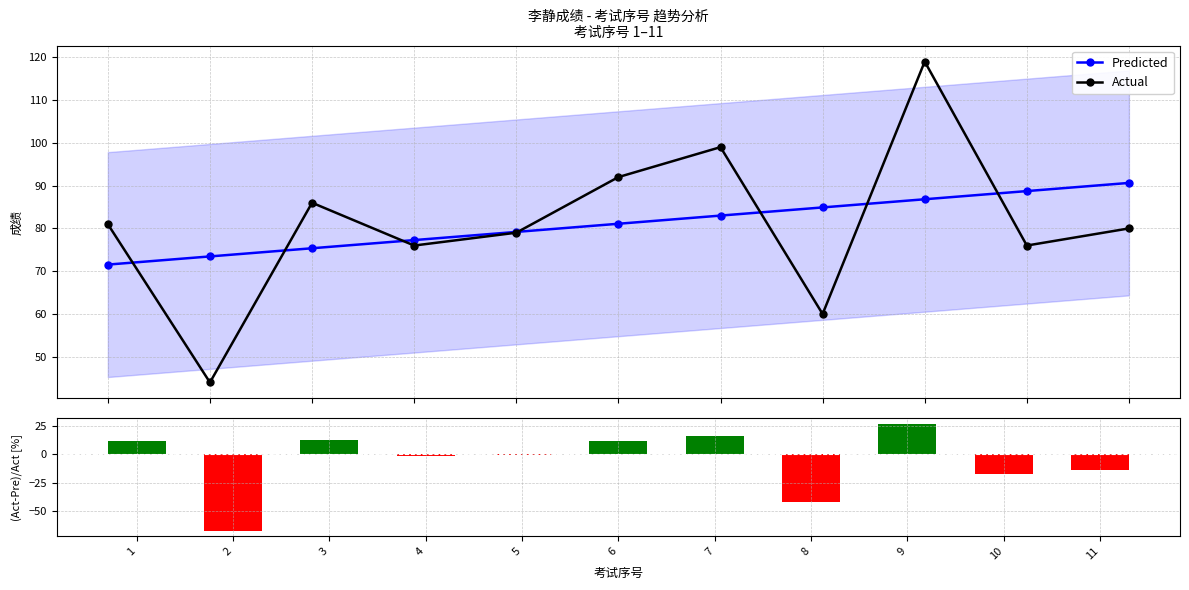

Which series changed the most between 7 and 10?

(Act-Pre)/Act [%]